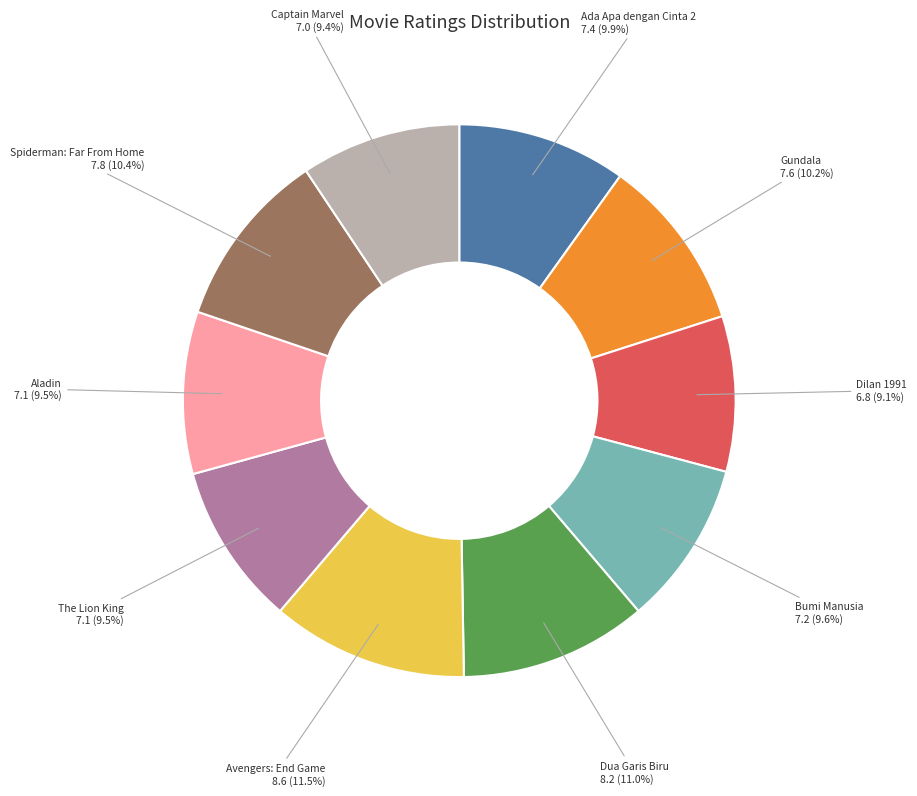

To the nearest percent, what percentage of the pie is Captain Marvel?

9%